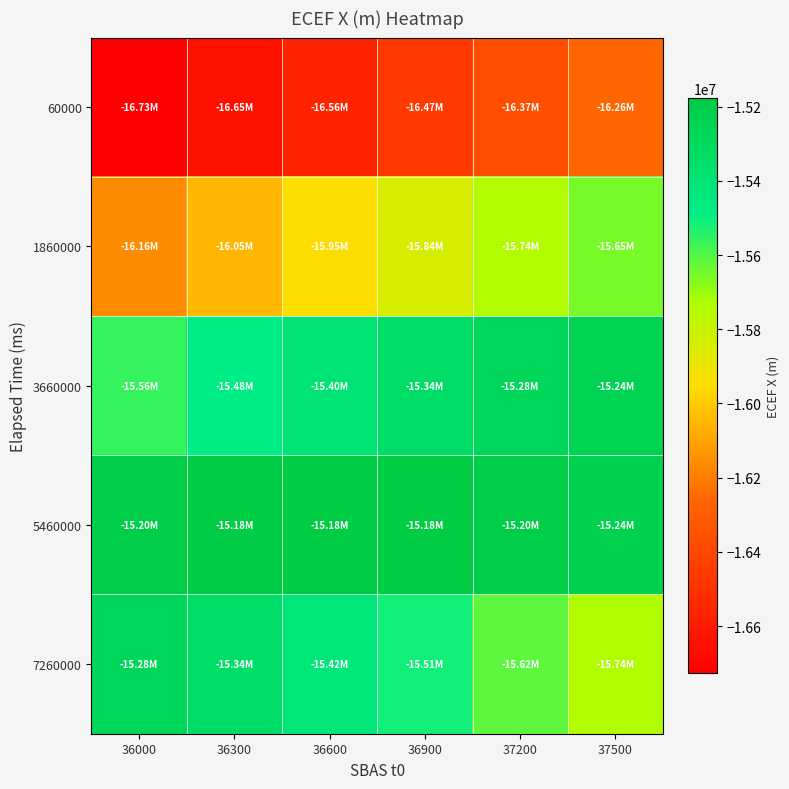

Reading left to right, what are all the values shown in this chart?

60000: 36000=-16727516.7	36300=-16648364.9	36600=-16560962.5	36900=-16466838.2	37200=-16367512.4	37500=-16264489.7
1860000: 36000=-16159252.4	36300=-16053253.2	36600=-15947909.1	36900=-15844594.8	37200=-15744636.9	37500=-15649308.1
3660000: 36000=-15559821.7	36300=-15477326.2	36600=-15402901.4	36900=-15337553.1	37200=-15282209.4	37500=-15237717.1
5460000: 36000=-15204838.5	36300=-15184248.1	36600=-15176530.5	36900=-15182178.4	37200=-15201590.2	37500=-15235069.7
7260000: 36000=-15282824.3	36300=-15344965.0	36600=-15421506.3	36900=-15512366.2	37200=-15617367.1	37500=-15736236.8